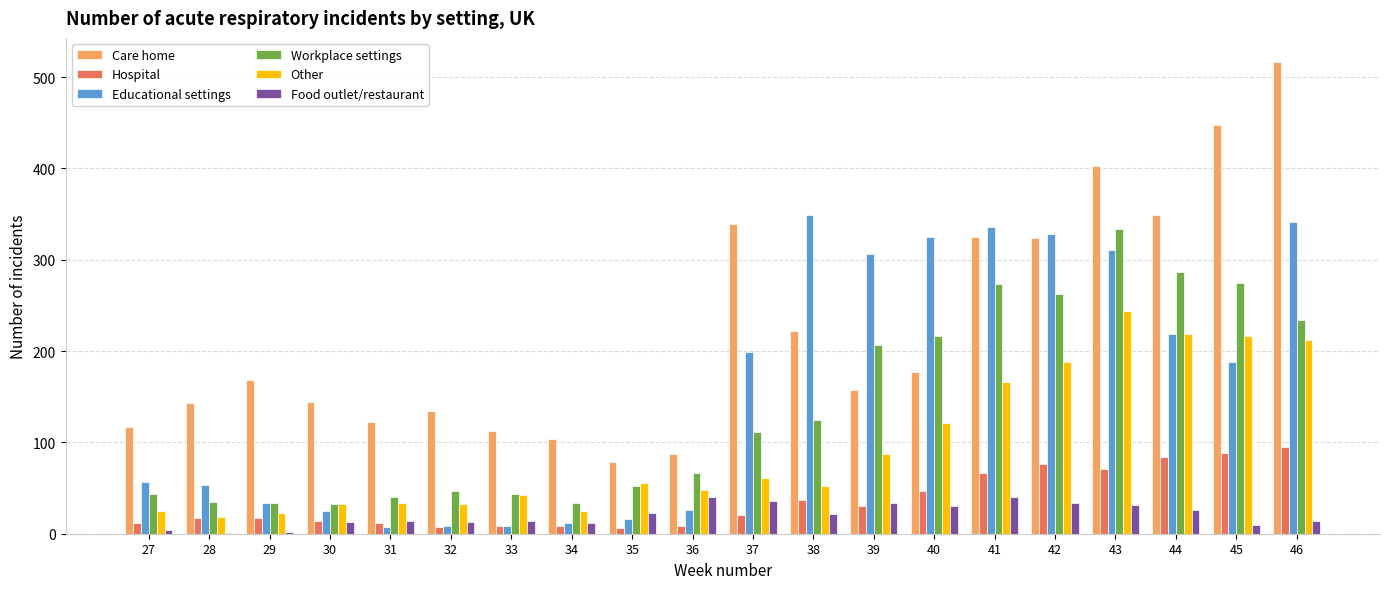

Which series has the largest total across all categories?

Care home